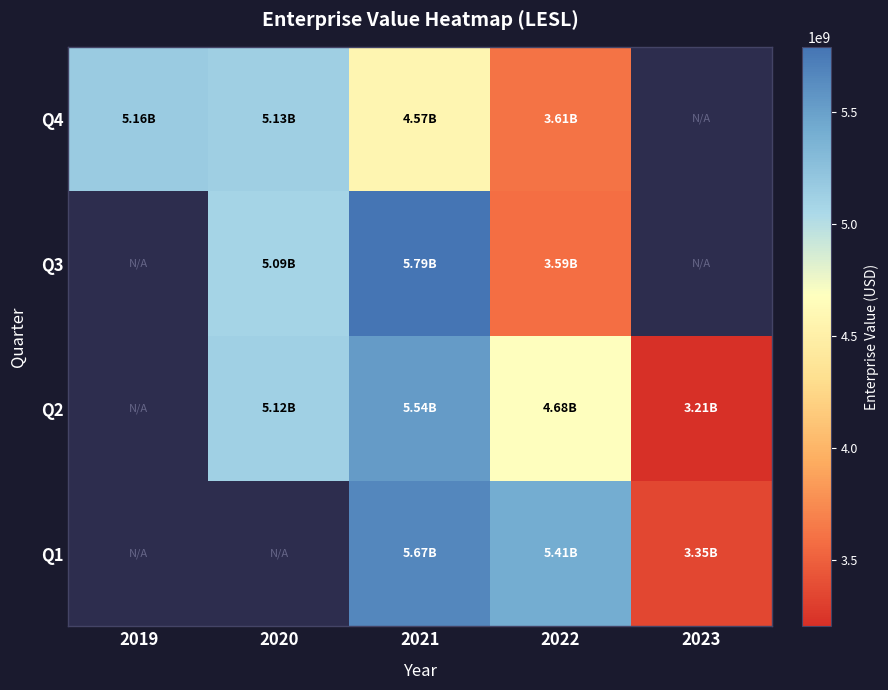

Which series has the largest range (max minus min)?

Q4